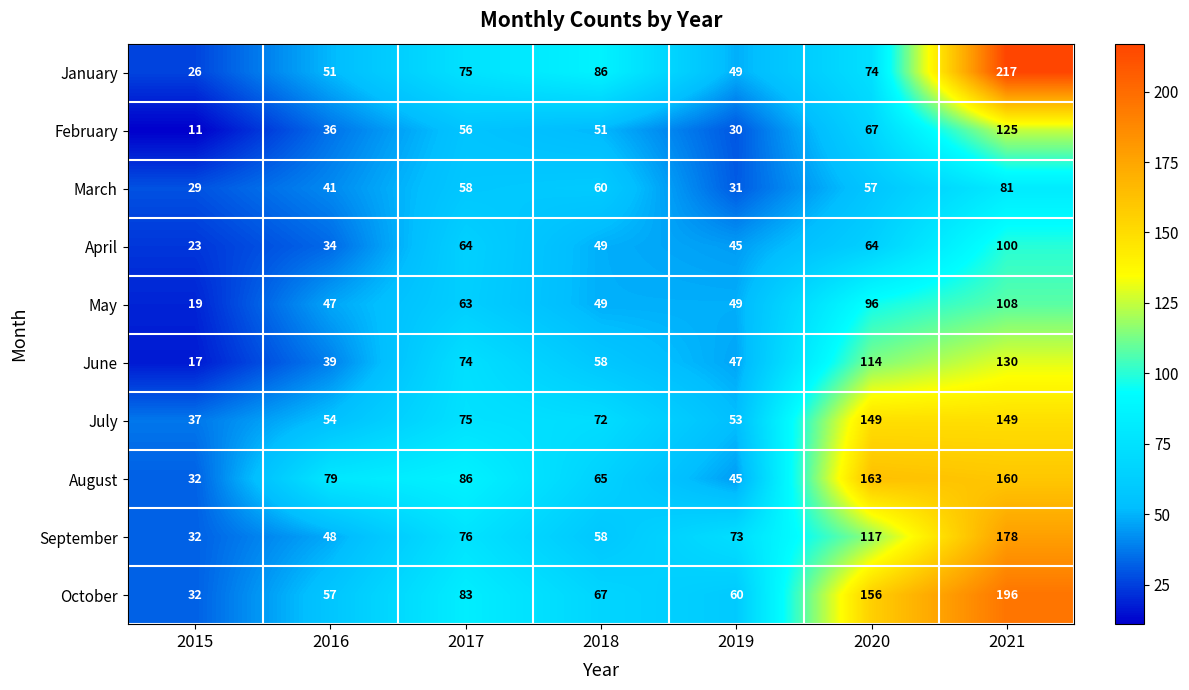

Which category has the highest value across all series?

2021